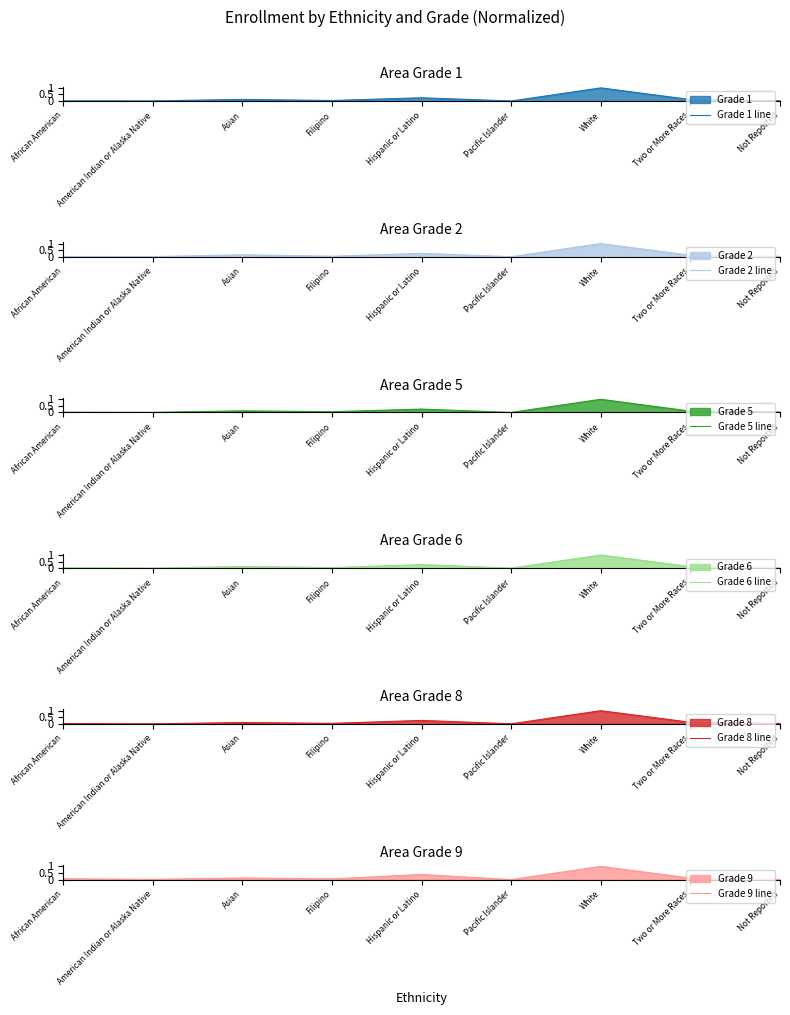

What is the label of the 5th point from the right?

Hispanic or Latino